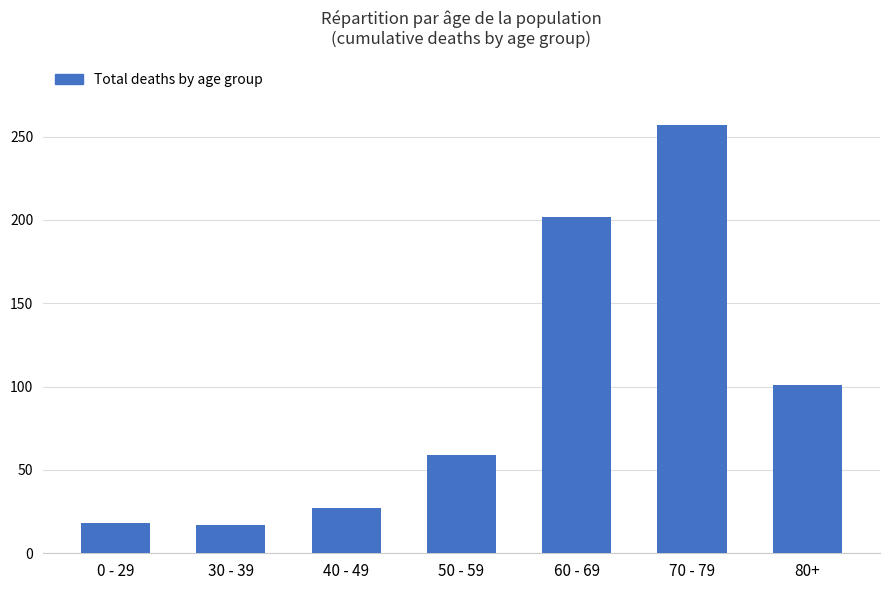

What is the minimum value shown in the chart?

17